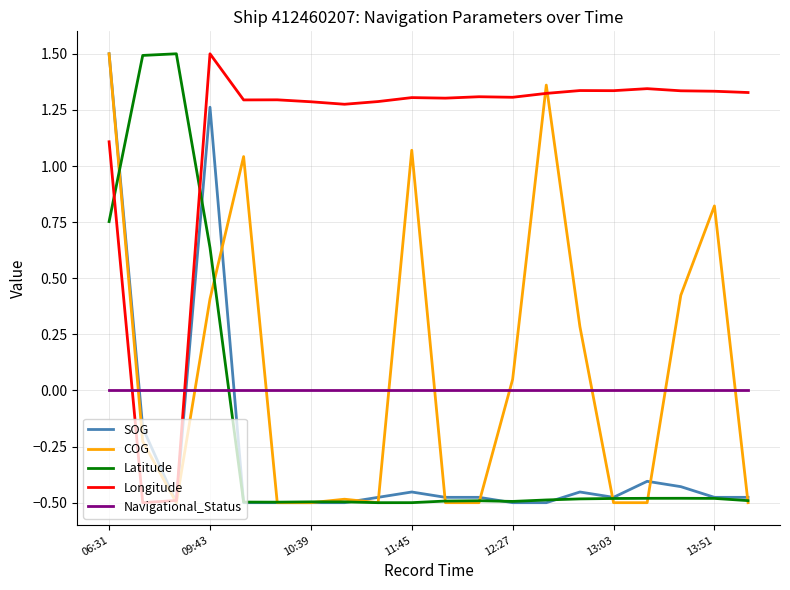

Which series has the largest total across all categories?

Longitude